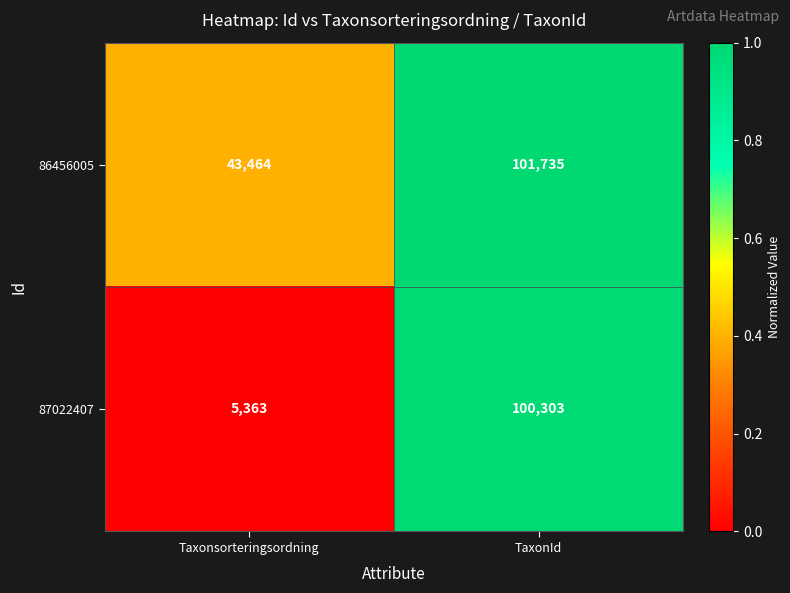

At which category does the chart reach its minimum across all series?

Taxonsorteringsordning